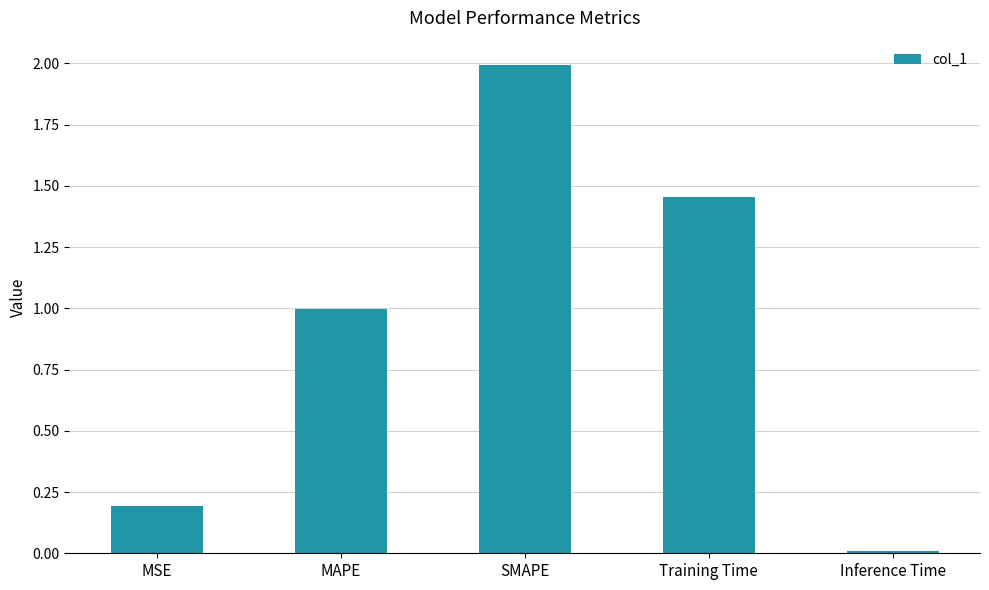

True or false: the data shows 2.0 at SMAPE.

True